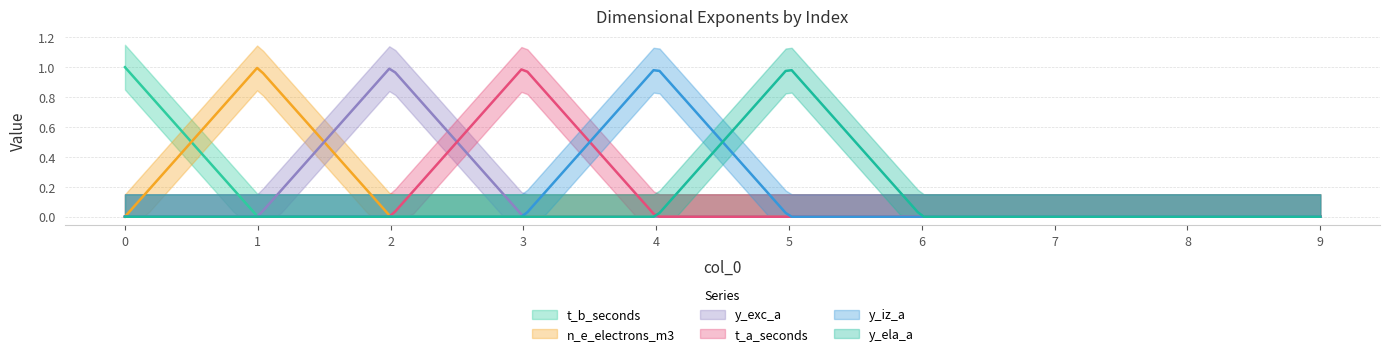

Reading left to right, transcribe all the data shown in this chart.

t_b_seconds: 1	0	0	0	0	0	0	0	0	0
n_e_electrons_m3: 0	1	0	0	0	0	0	0	0	0
y_exc_a: 0	0	1	0	0	0	0	0	0	0
t_a_seconds: 0	0	0	1	0	0	0	0	0	0
y_iz_a: 0	0	0	0	1	0	0	0	0	0
y_ela_a: 0	0	0	0	0	1	0	0	0	0